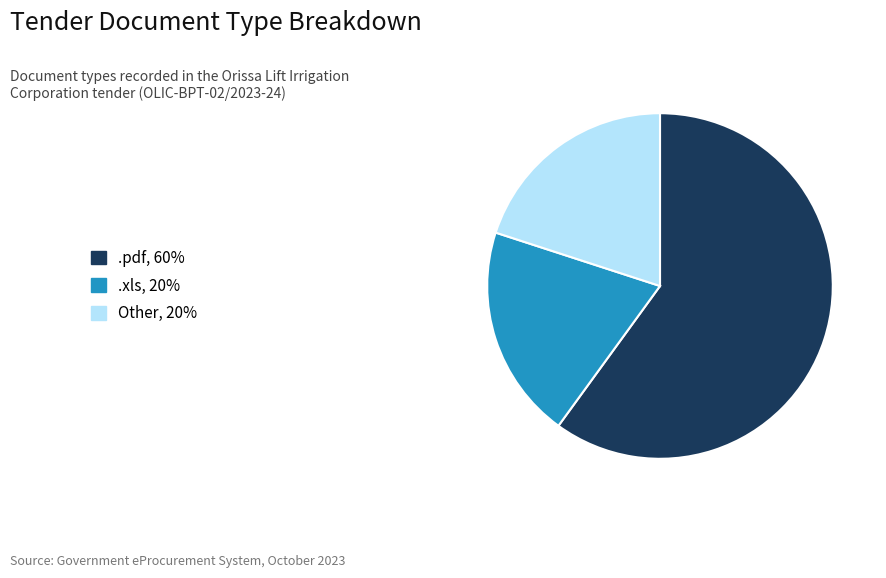

How many slices are in this pie chart?

3